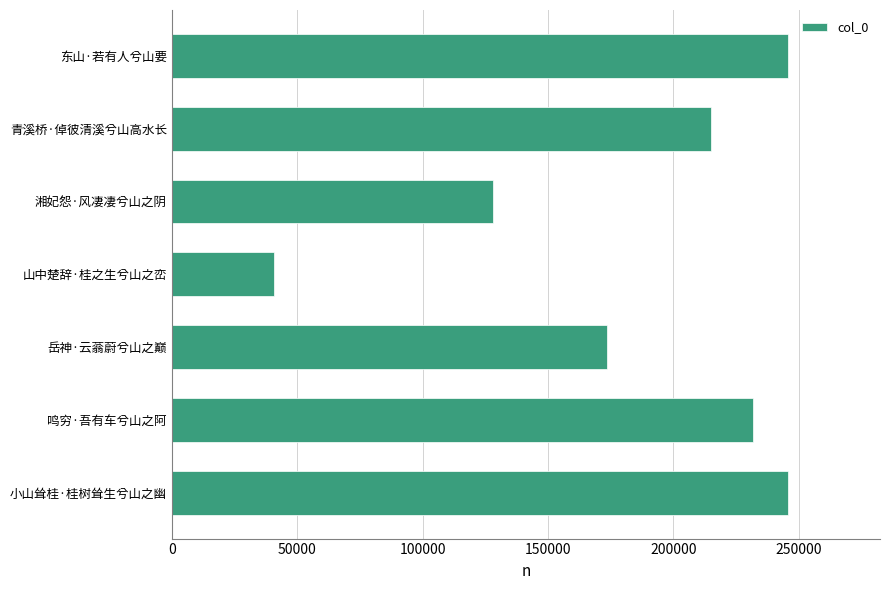

What is the change in value from 小山耸桂·桂树耸生兮山之幽 to 鸣穷·吾有车兮山之阿?

-13776